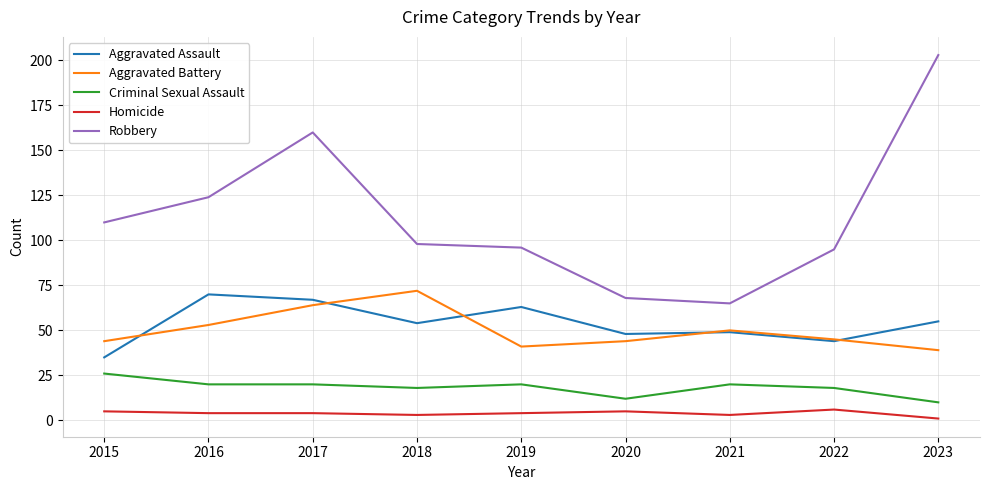

True or false: Robbery has a value of 65 at 2021.

True